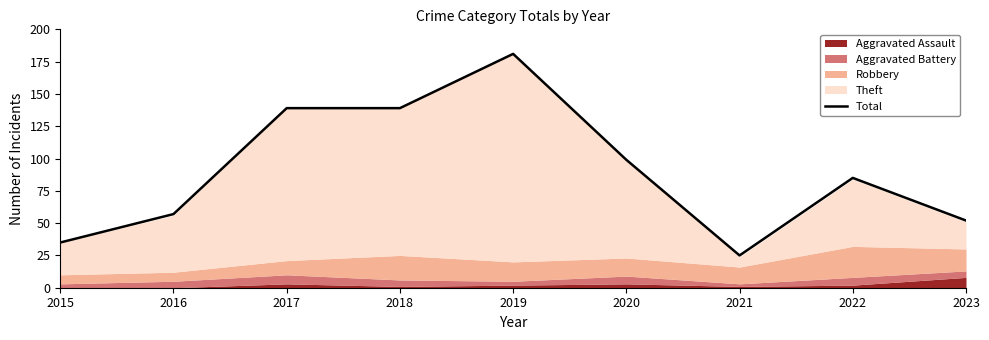

How many lines are shown in the chart?

1